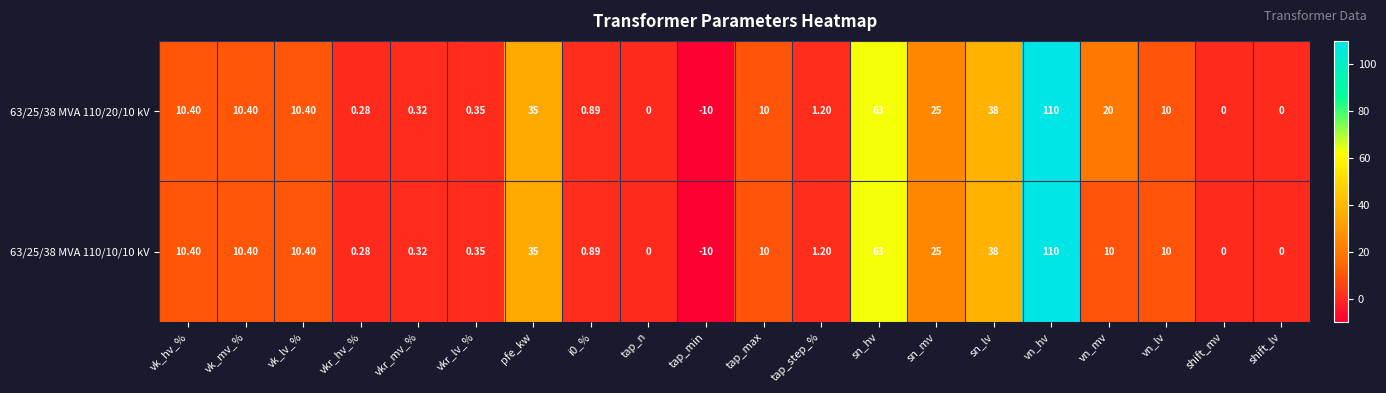

At which category does the chart reach its minimum across all series?

tap_min